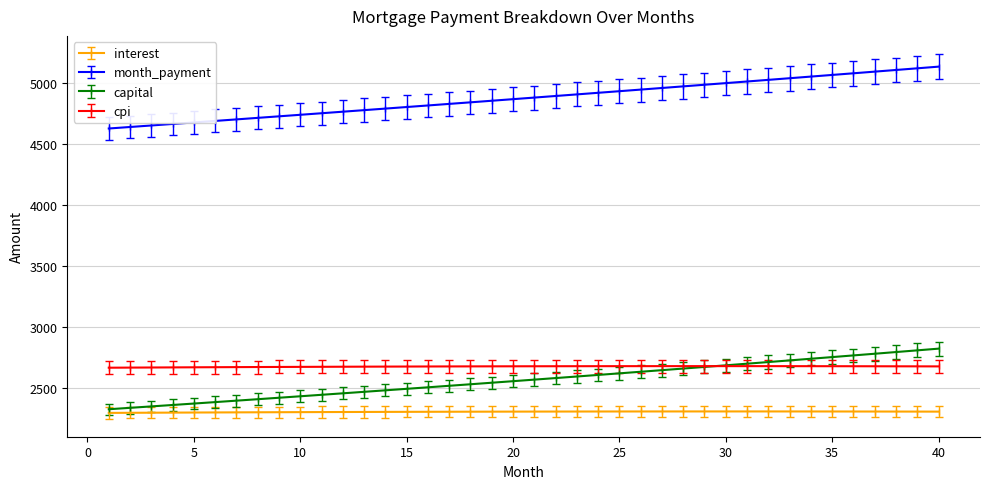

What is the minimum value for month_payment?

4625.4